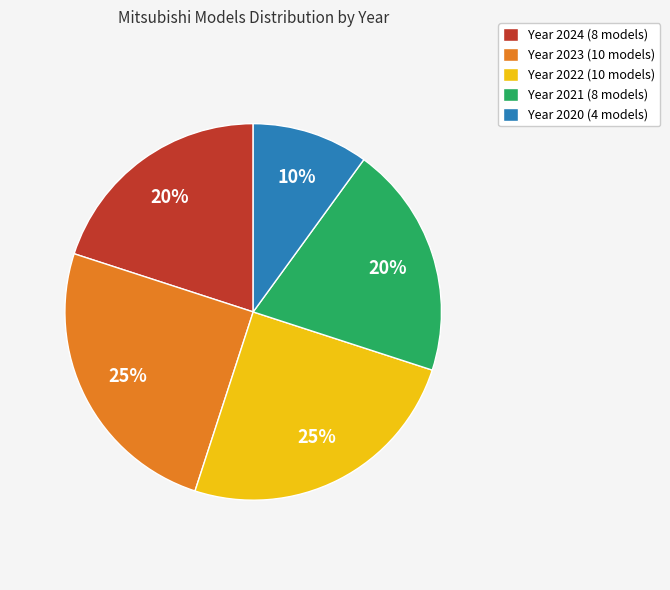

What percentage is the Year 2021 (8 models) slice, to the nearest percent?

20%